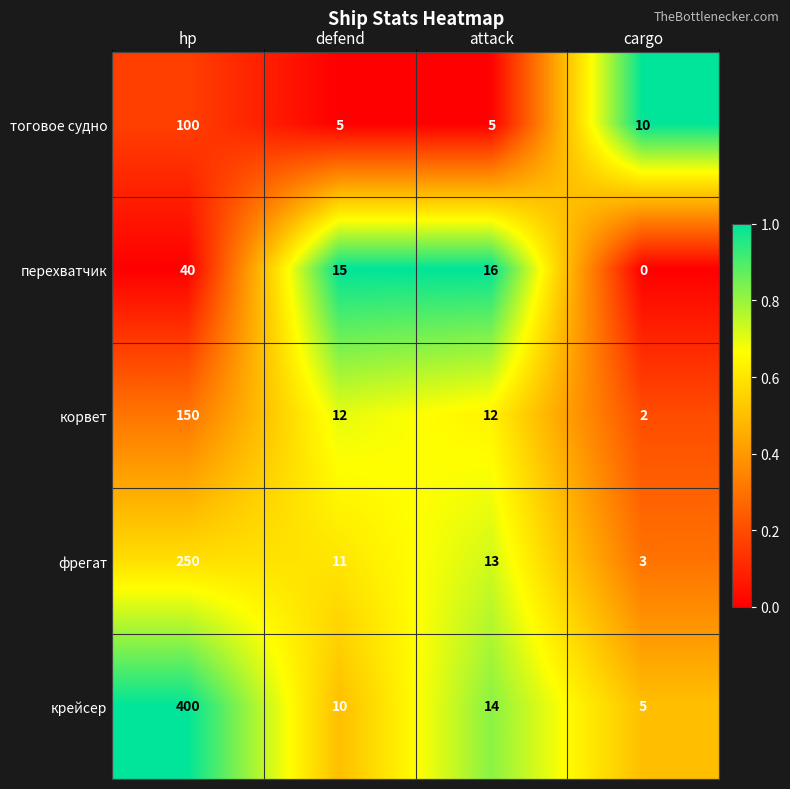

Which series has the largest total across all categories?

крейсер